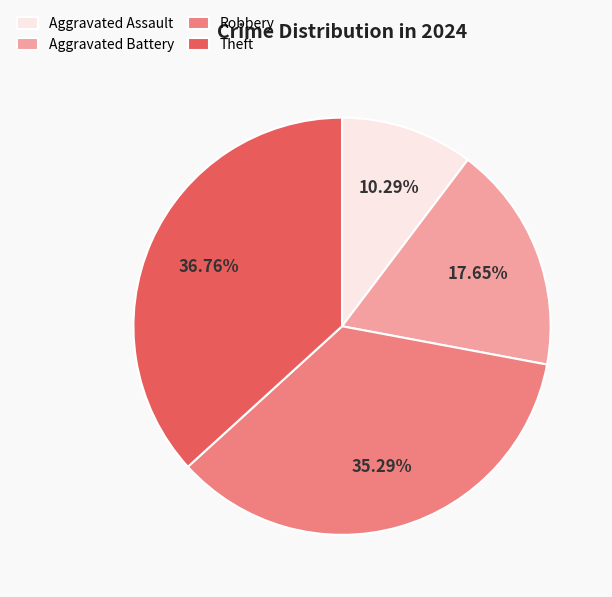

Which has a higher value, Theft or Robbery?

Theft